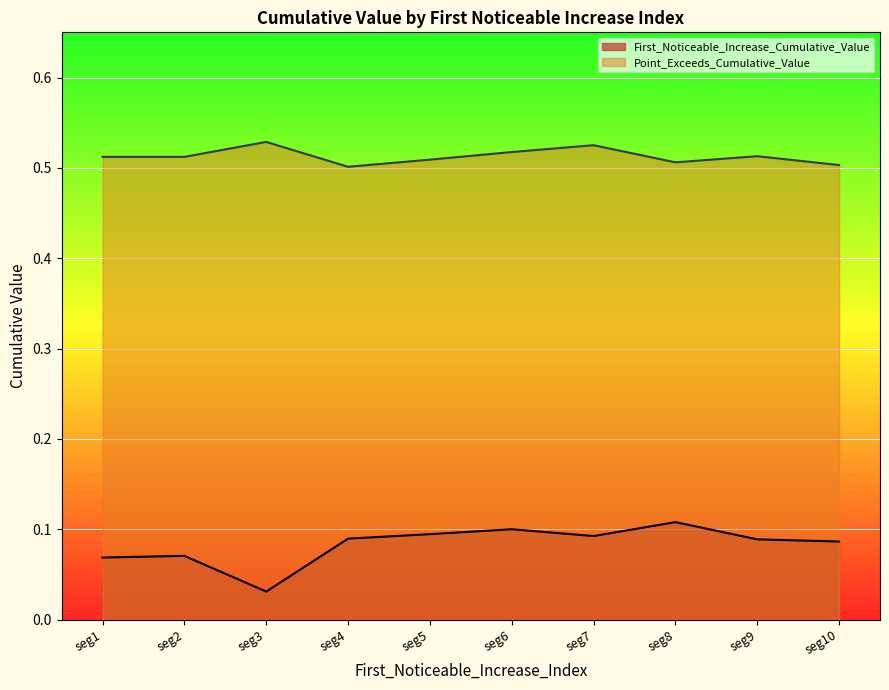

Which series changed the most between seg5 and seg7?

Point_Exceeds_Cumulative_Value